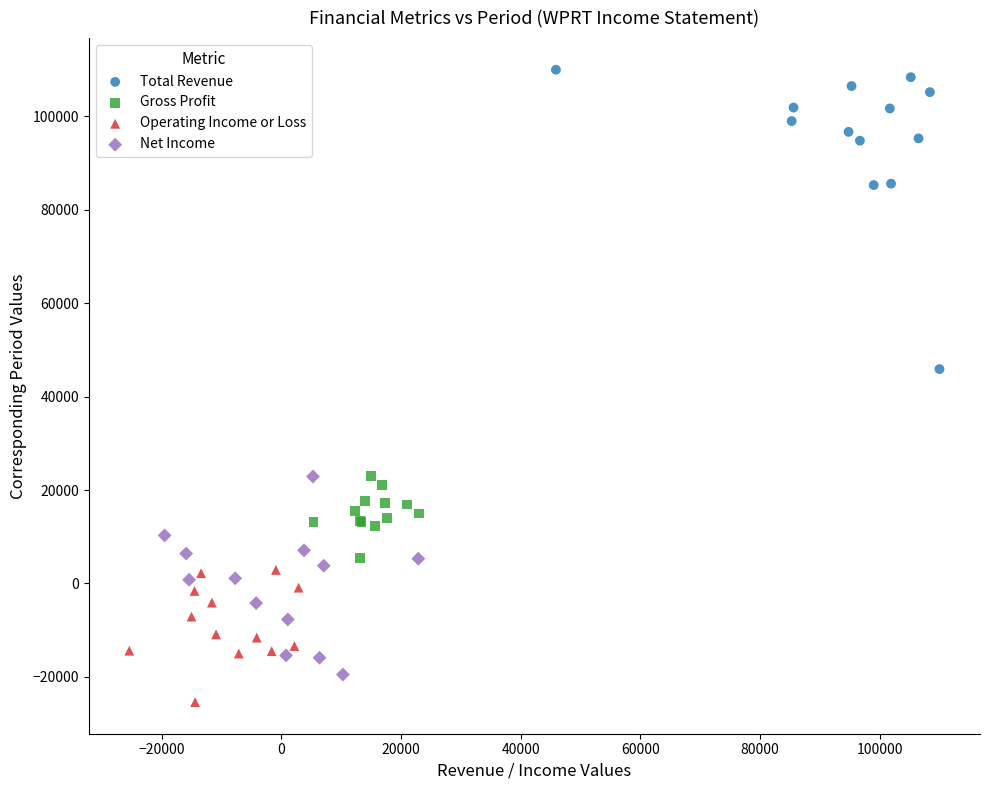

Which series contains the highest Y value?

Total Revenue